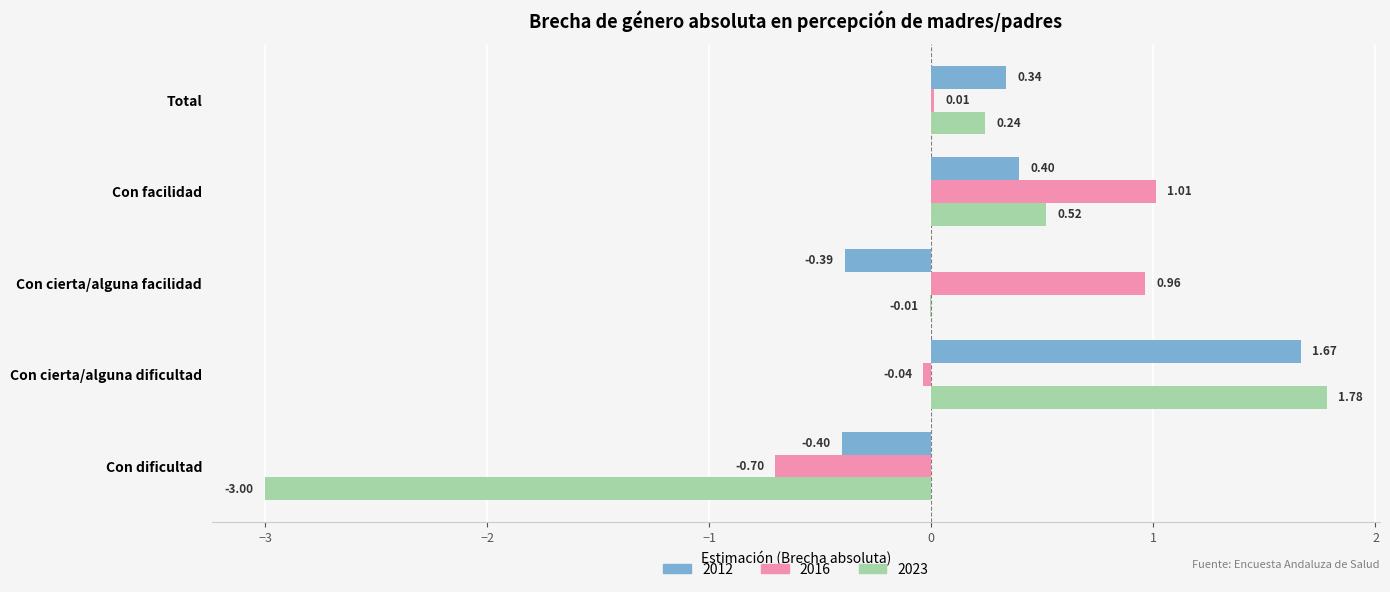

Where is 2016 nearest to the value 0?

Total